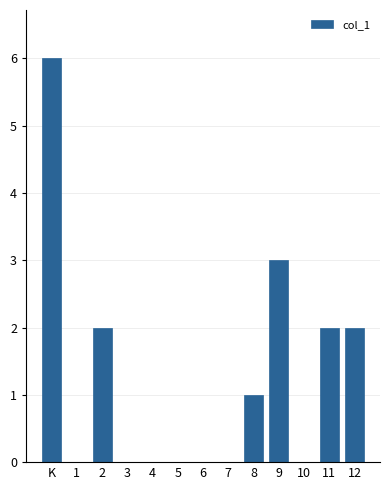

Reading right to left, what are all the values shown in this chart?

12=2	11=2	10=0	9=3	8=1	7=0	6=0	5=0	4=0	3=0	2=2	1=0	K=6